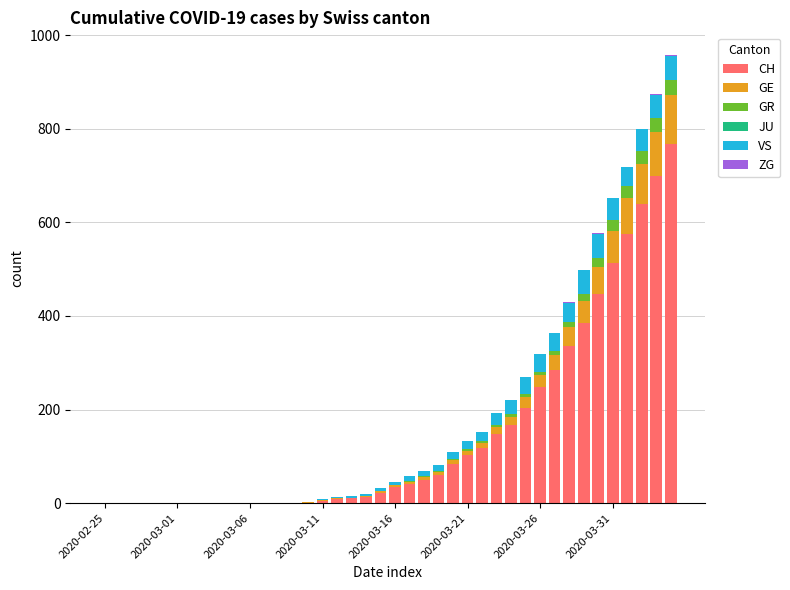

What is the sum of all CH values?

5961